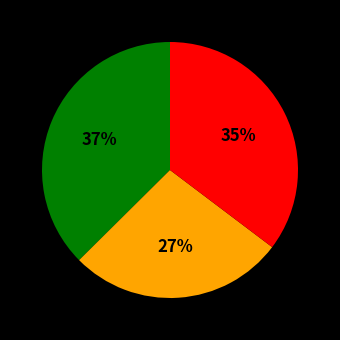

Does any single category account for the majority?

No